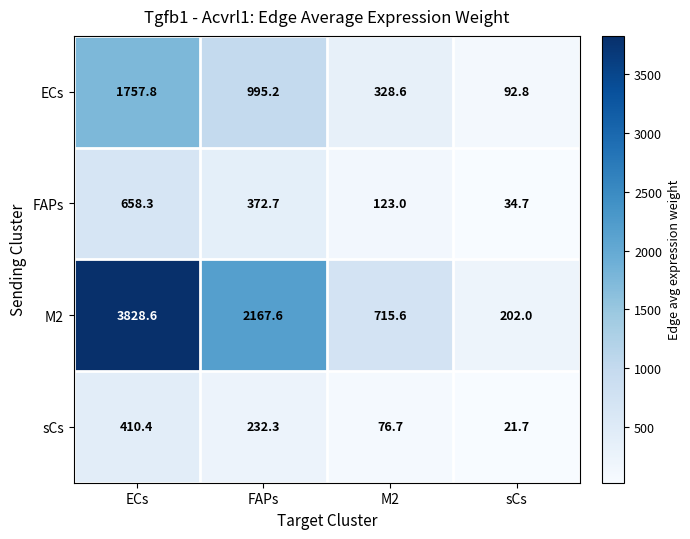

Which series changed the most between ECs and sCs?

M2